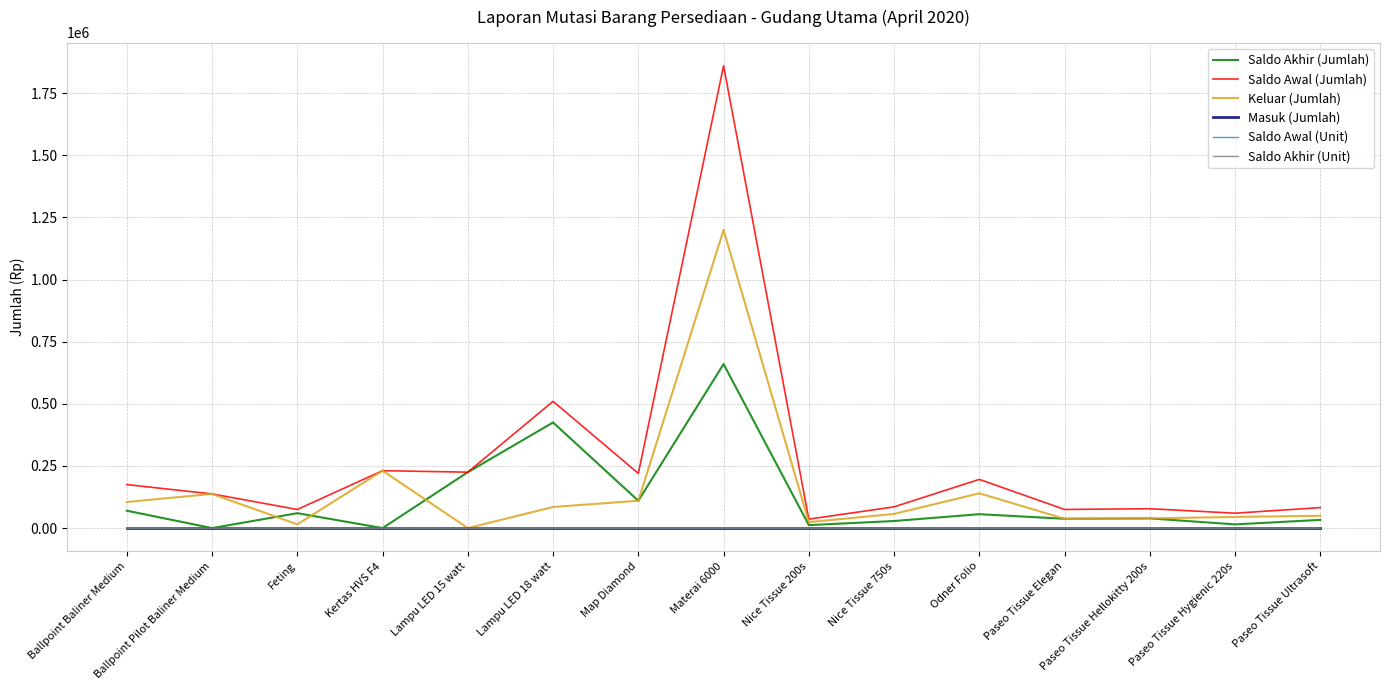

What position from the right is Paseo Tissue Hygienic 220s?

2